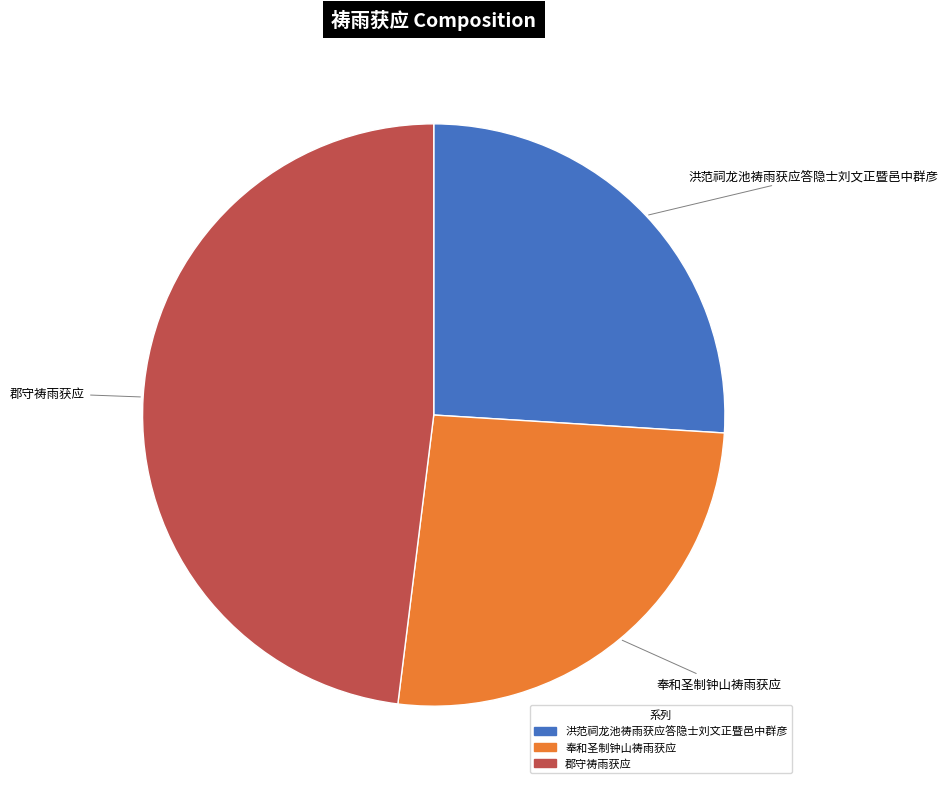

Is it true that 奉和圣制钟山祷雨获应 is 34% of the pie?

False